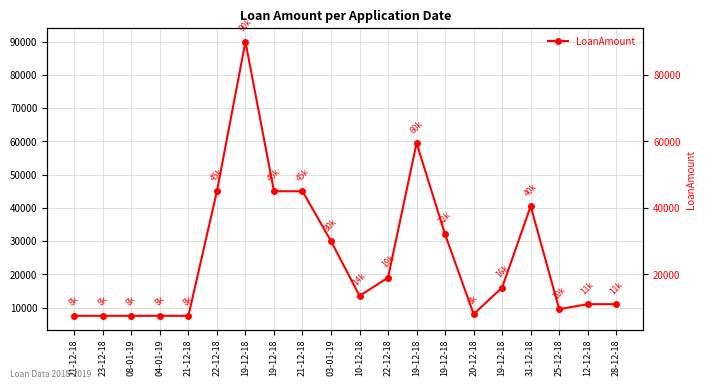

List the labels in order of value, smallest first.

21-12-18, 23-12-18, 08-01-19, 04-01-19, 21-12-18, 20-12-18, 25-12-18, 12-12-18, 28-12-18, 10-12-18, 19-12-18, 22-12-18, 03-01-19, 19-12-18, 31-12-18, 22-12-18, 19-12-18, 21-12-18, 19-12-18, 19-12-18